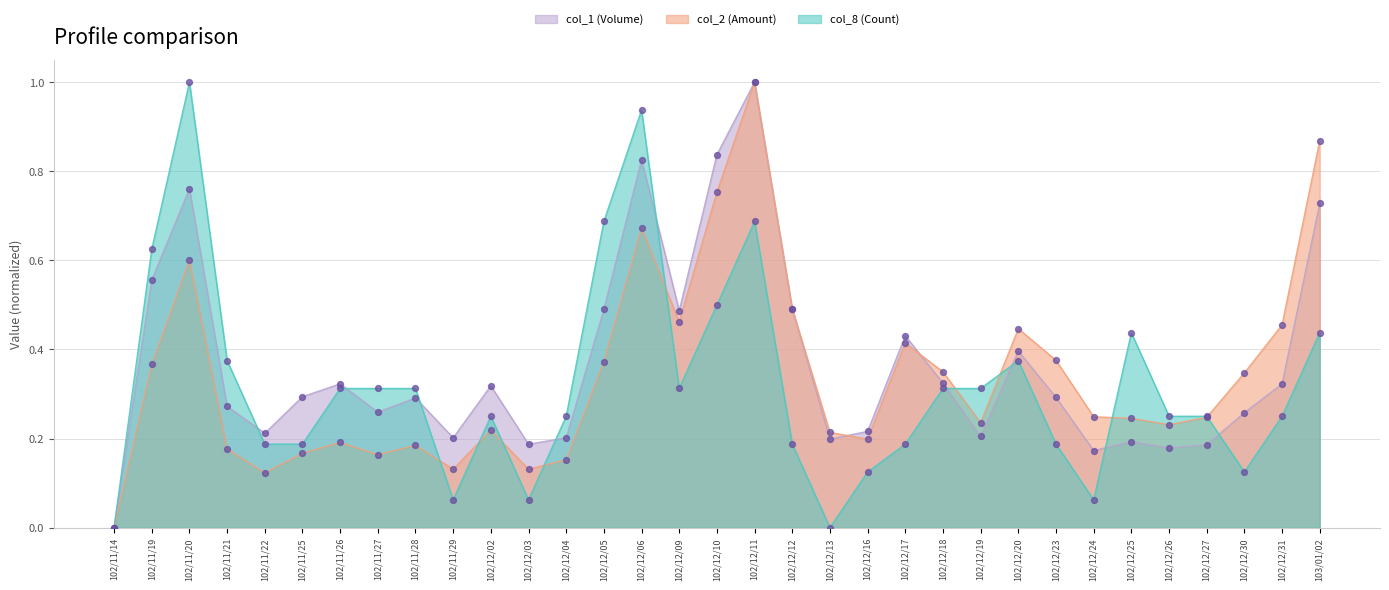

Is the value of col_1 (Volume) at 102/11/21 greater than the value of col_8 (Count) at 102/12/11?

No